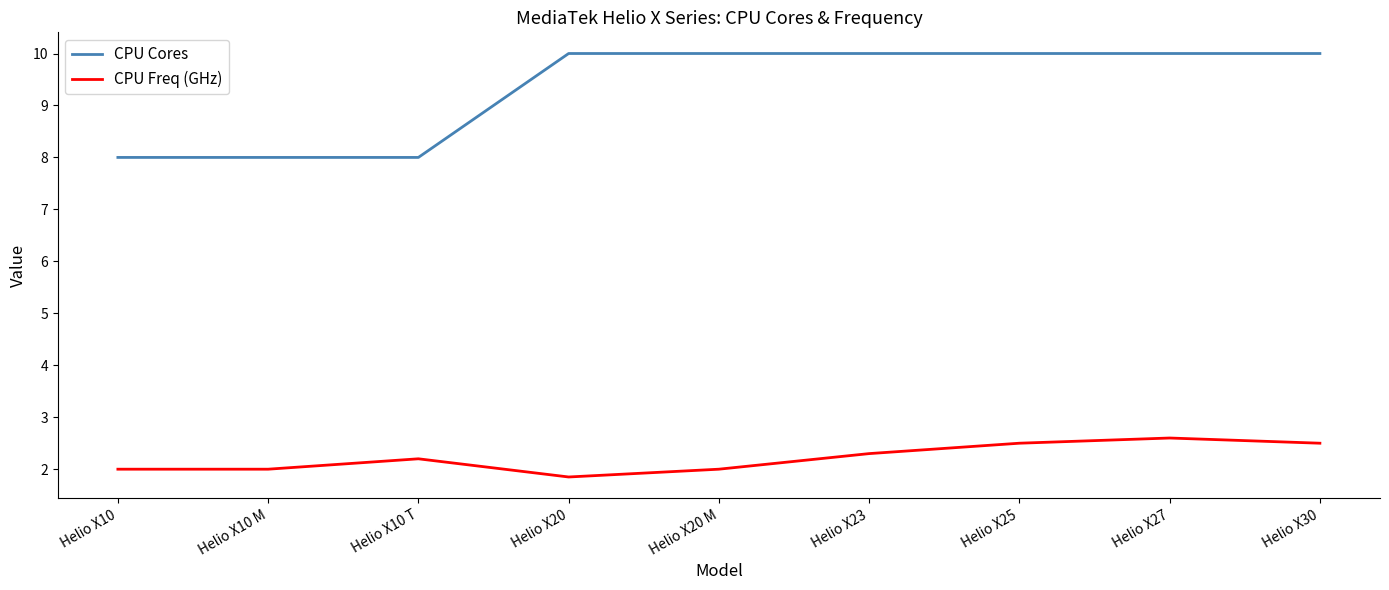

True or false: CPU Cores has a value of 3.9 at Helio X10 M.

False